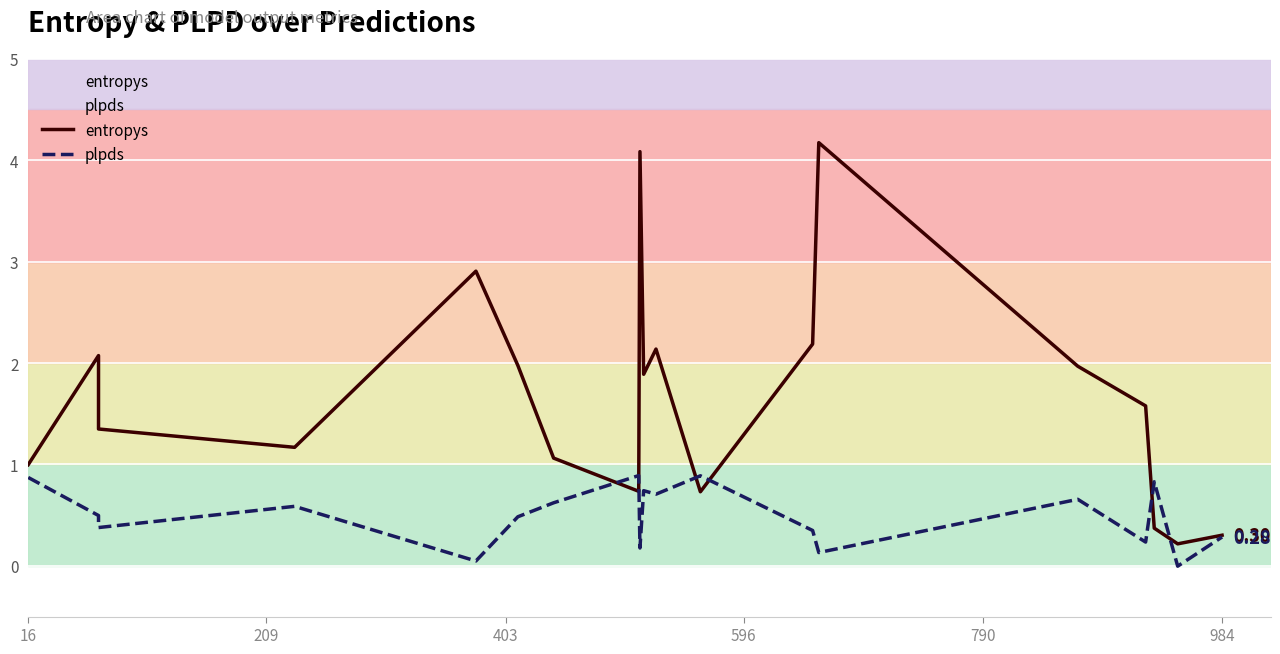

The value of entropys at 17 is 0.4. True or false?

False